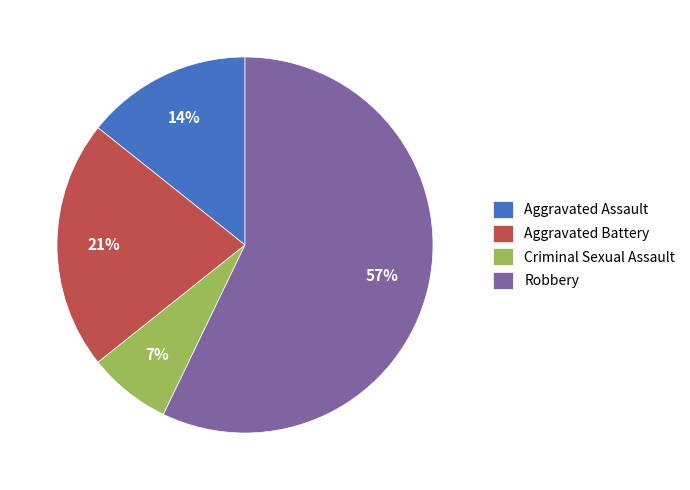

Do Aggravated Assault and Criminal Sexual Assault together represent more than half of the pie?

No